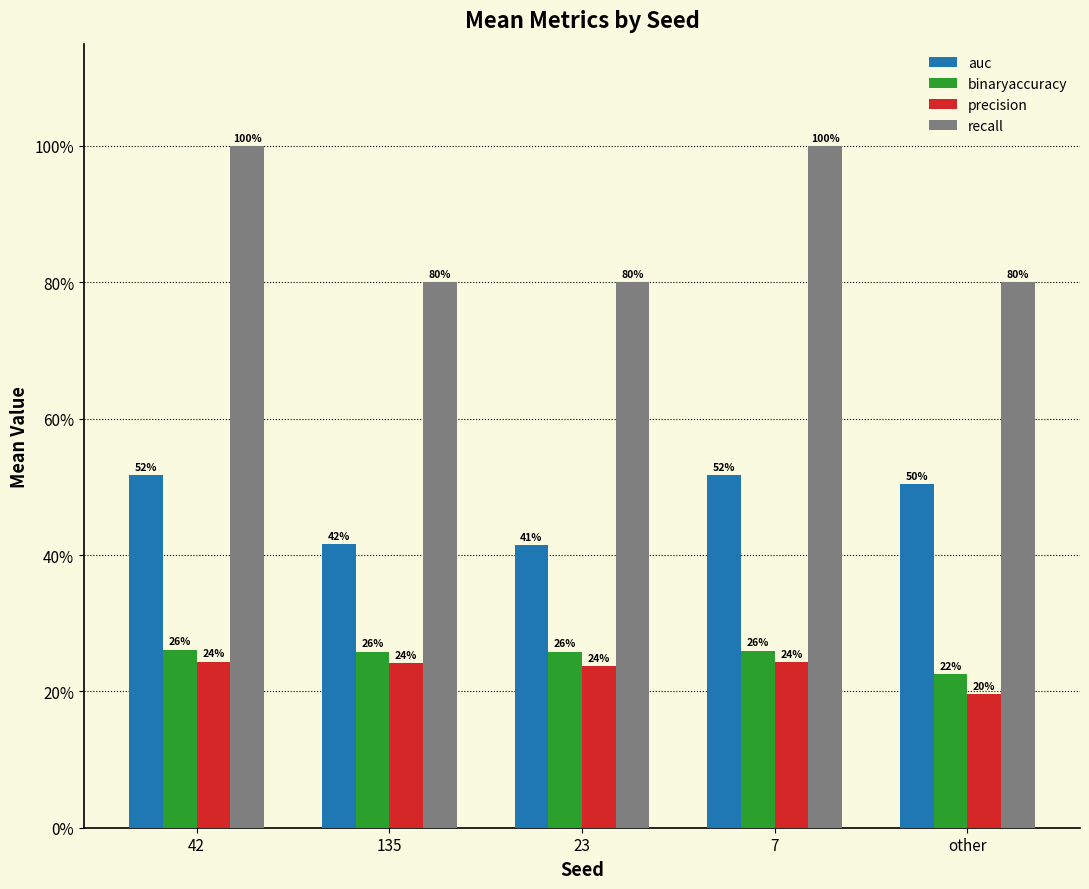

Which series has the widest spread of values?

recall